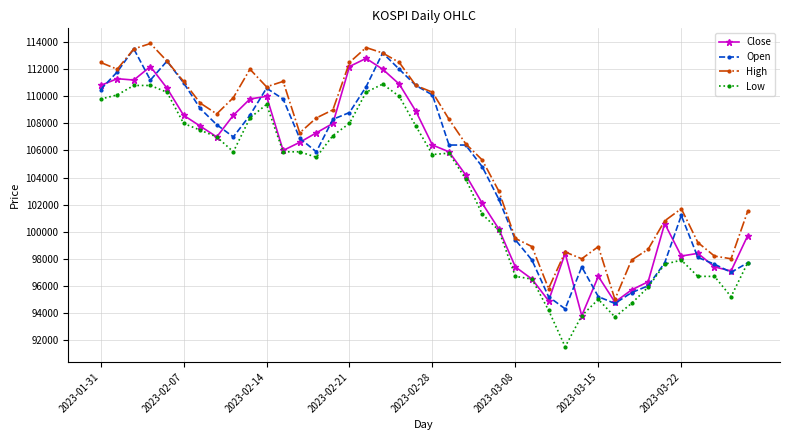

Which series has the largest total across all categories?

High